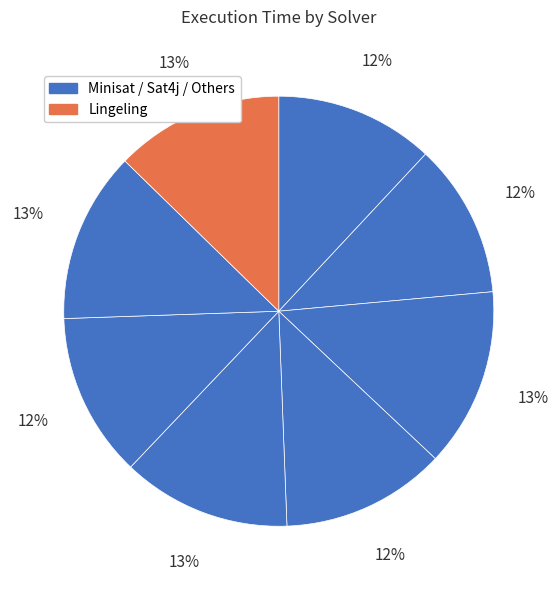

Count the number of slices in the pie.

8